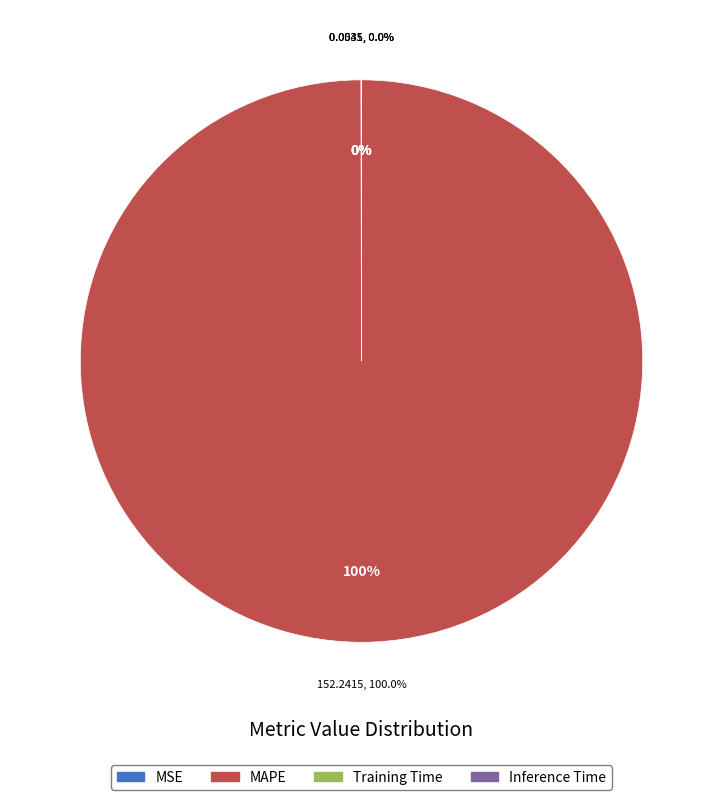

The Inference Time slice represents 0% of the pie. True or false?

True